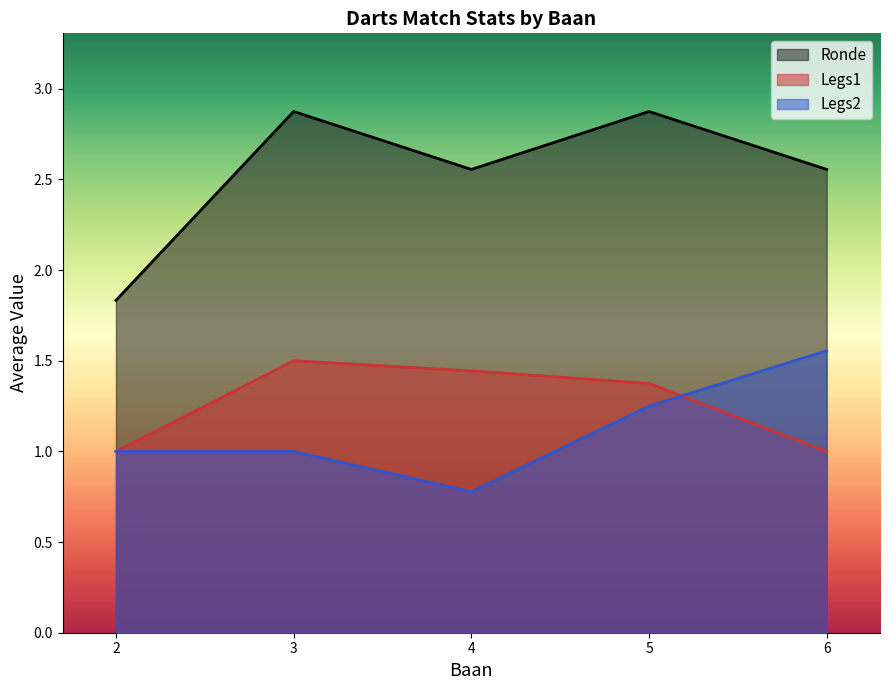

Which series has the largest total across all categories?

Ronde